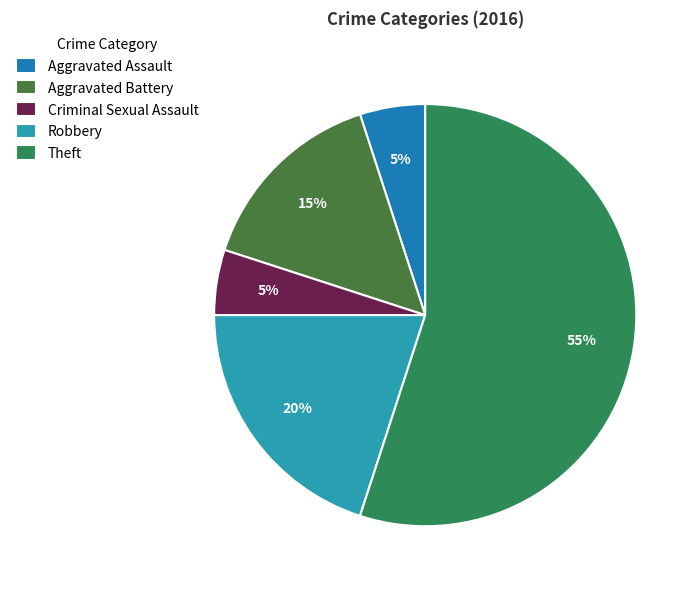

Count the number of slices in the pie.

5